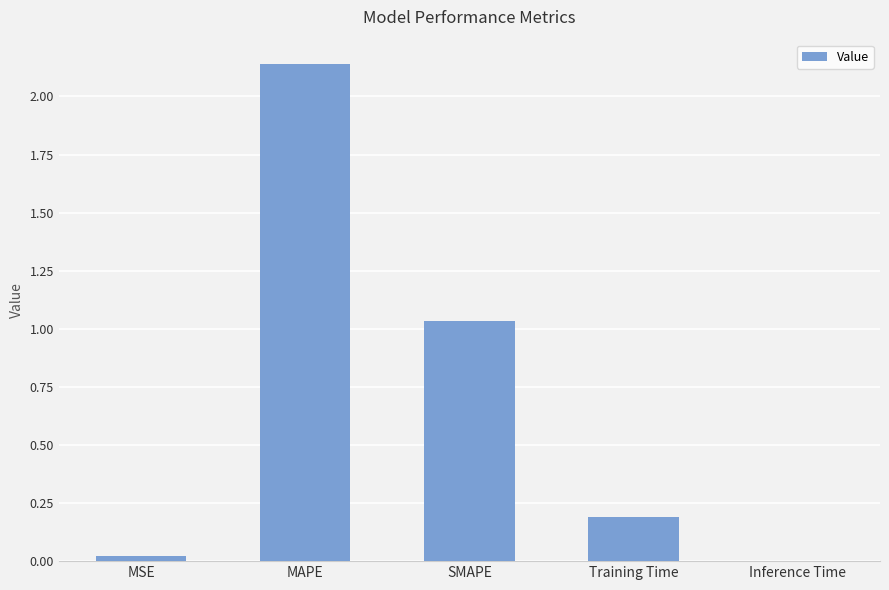

Between SMAPE and MSE, which is larger?

SMAPE